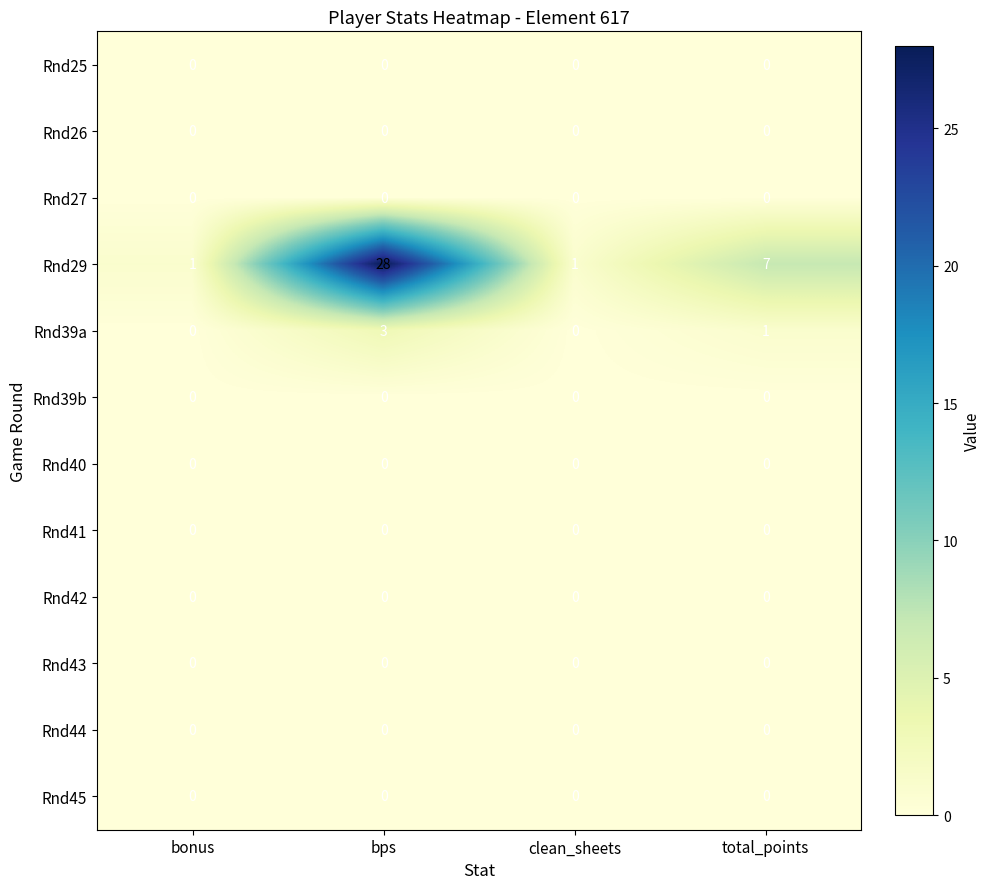

Which series changed the most between clean_sheets and total_points?

Rnd29